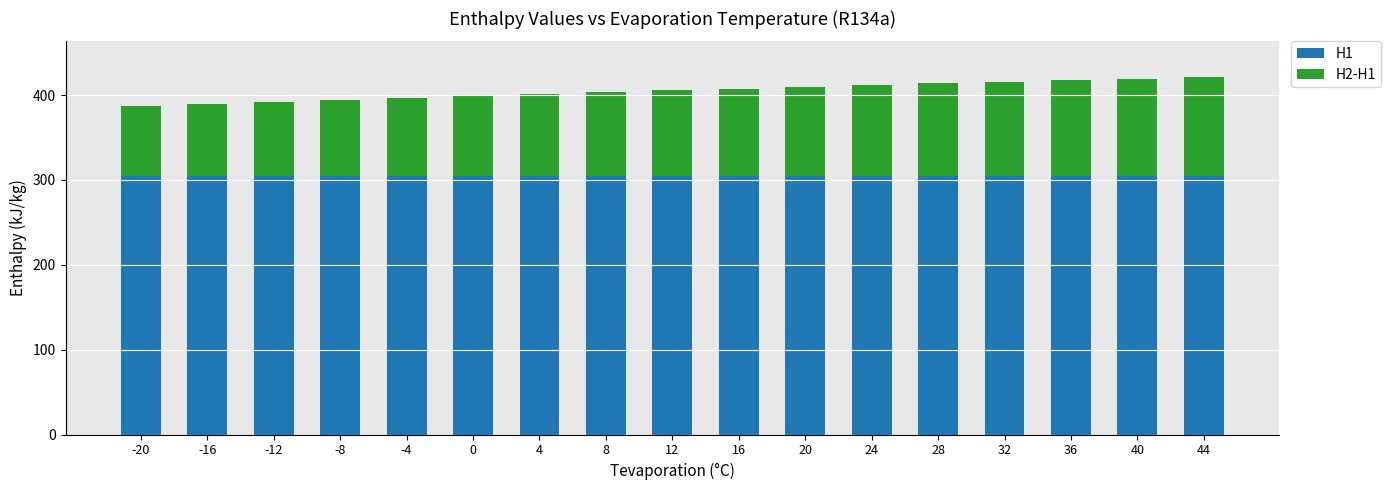

What is the maximum value for H1?

304.3